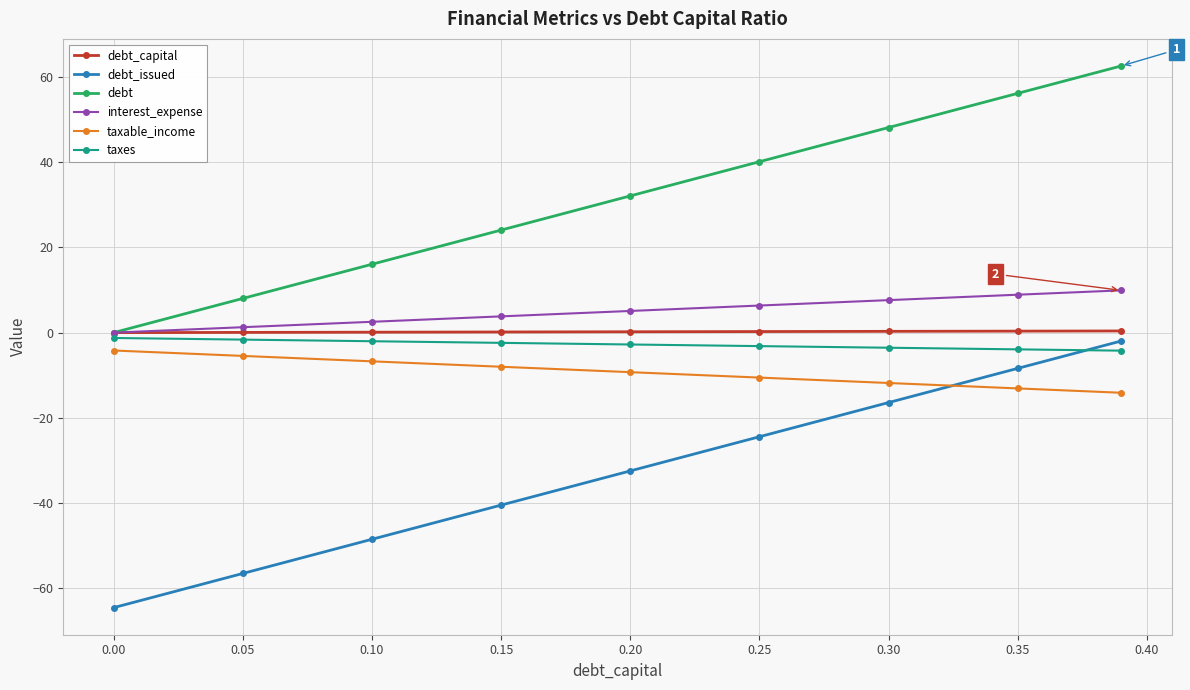

True or false: debt has more than 0 points higher than both neighbors.

False